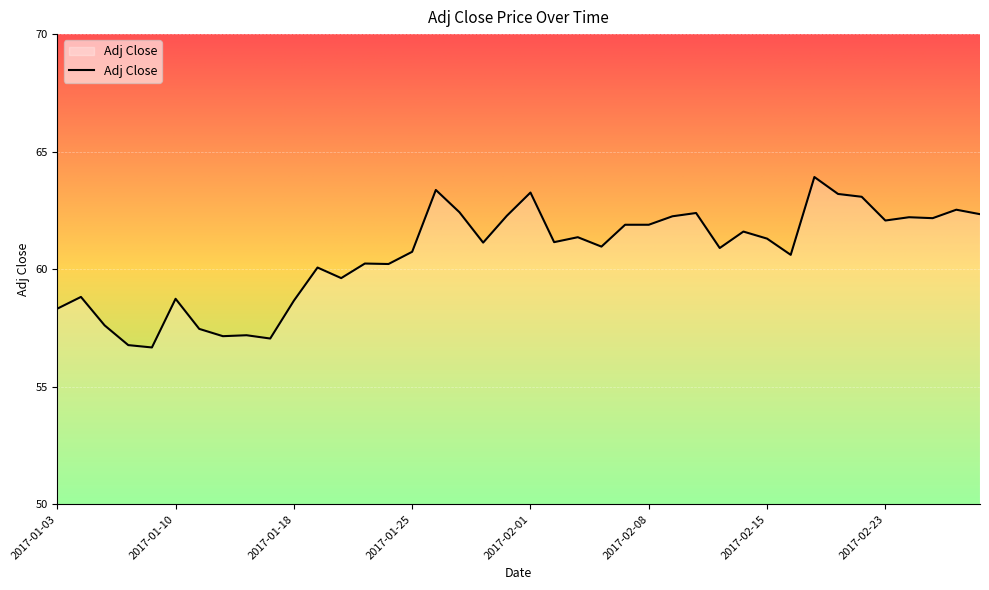

What is the greatest value displayed?

63.9